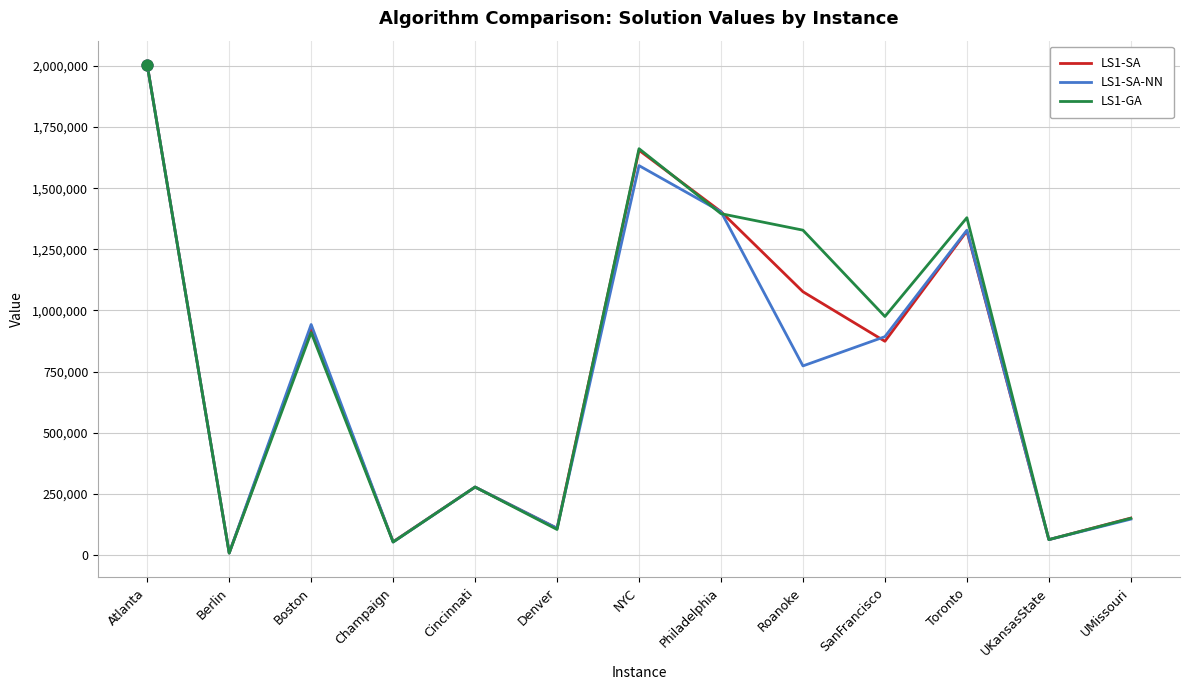

At which category is the sum across all series the highest?

Atlanta